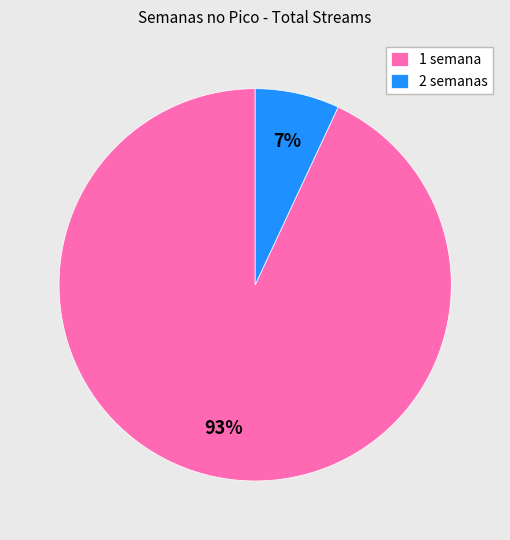

Is the sum of 1 semana and 2 semanas greater than half?

Yes